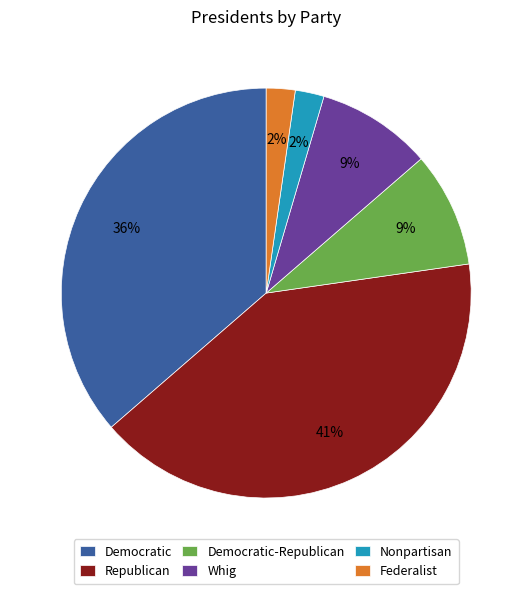

Between Democratic-Republican and Nonpartisan, which is larger?

Democratic-Republican